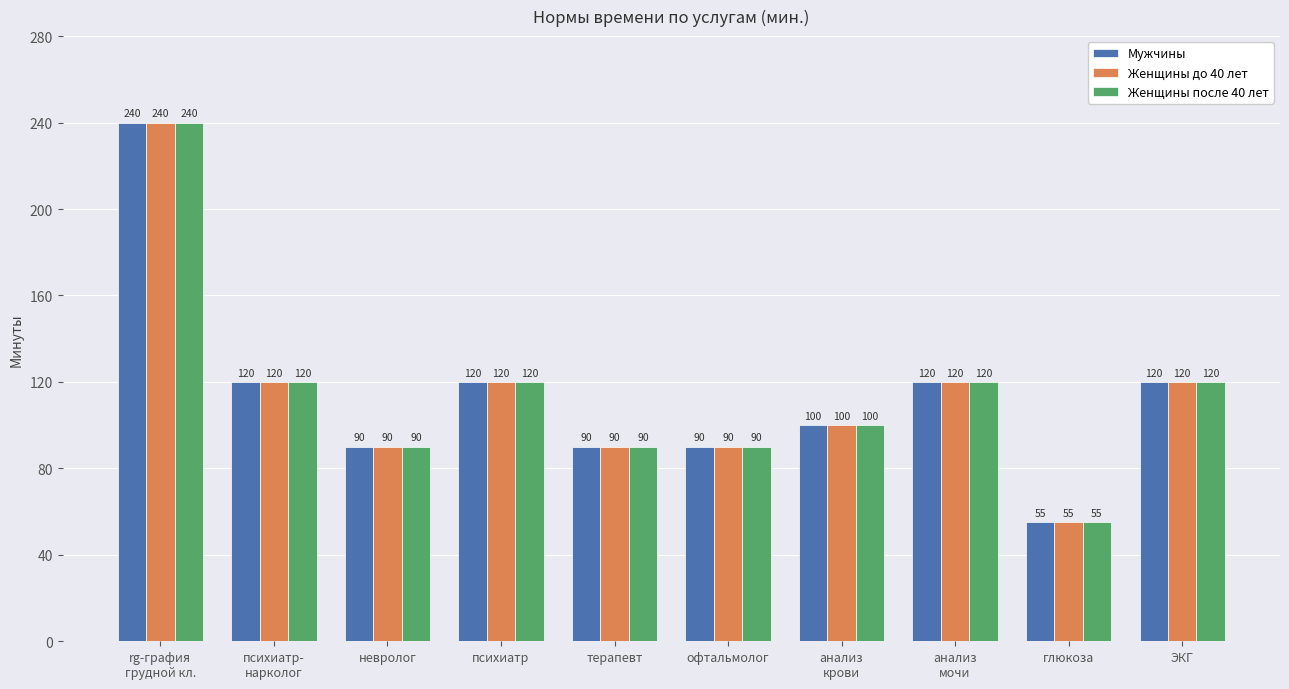

Is the value of Мужчины at офтальмолог greater than the value of Женщины после 40 лет at глюкоза?

Yes